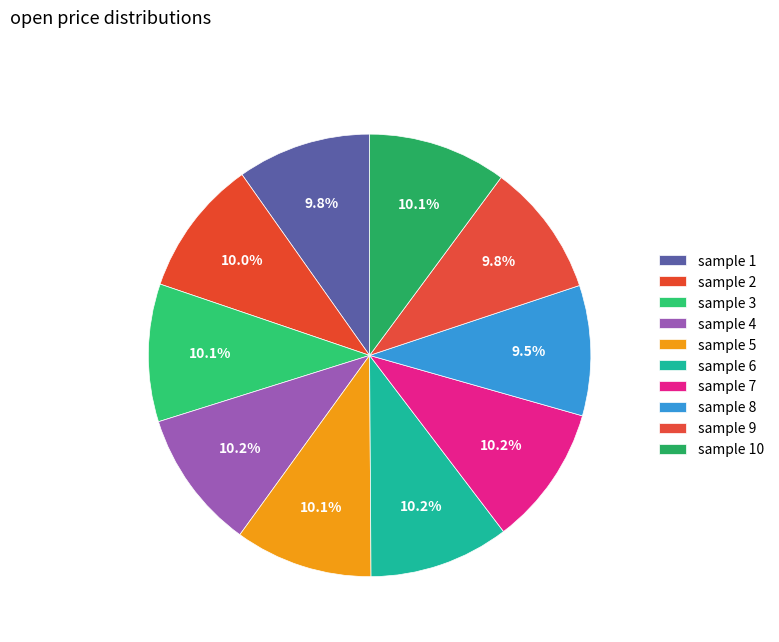

Count the number of slices in the pie.

10